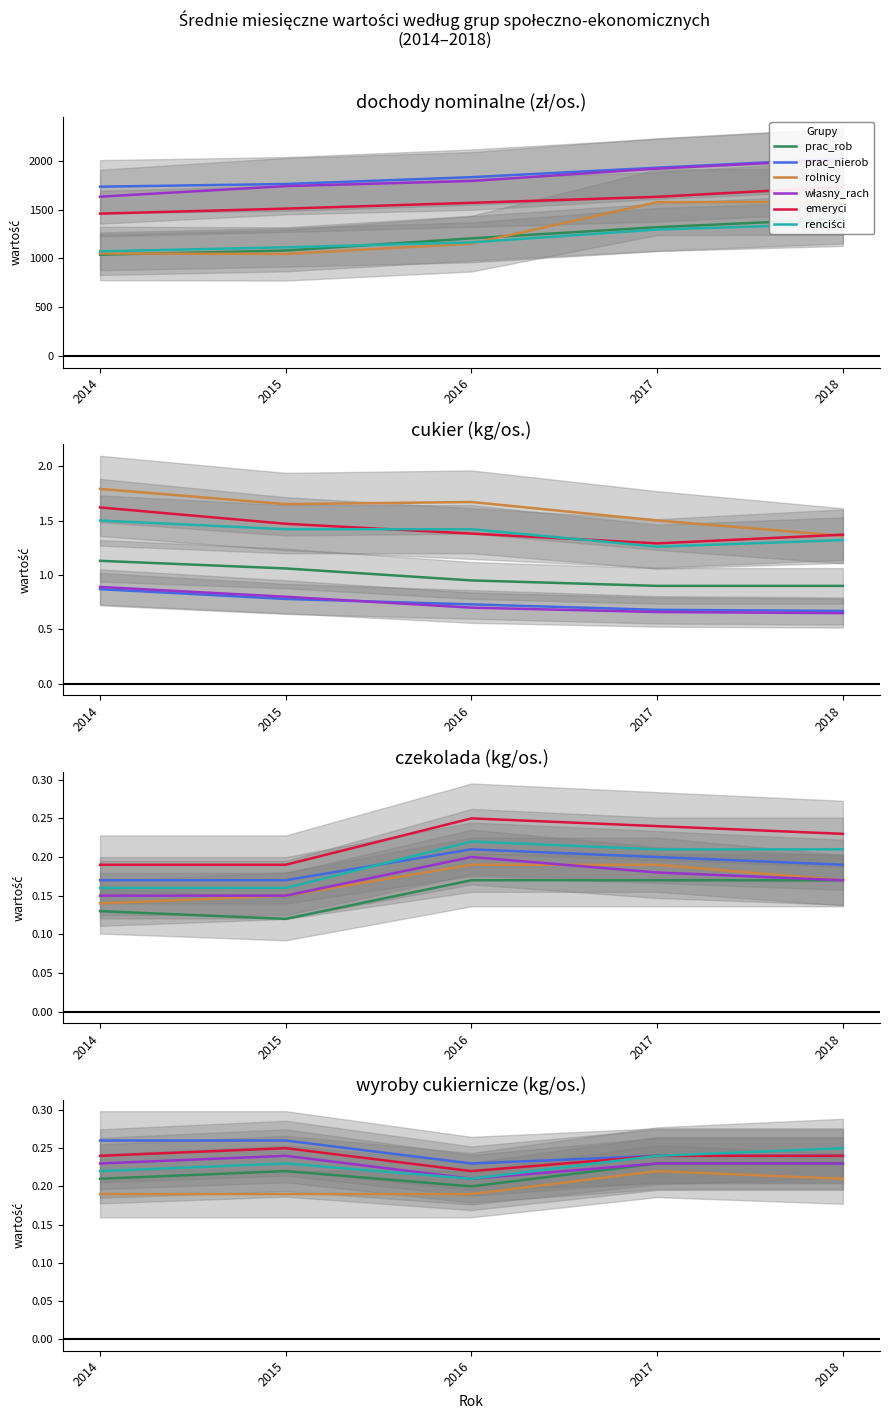

How many categories are shown in the chart?

5